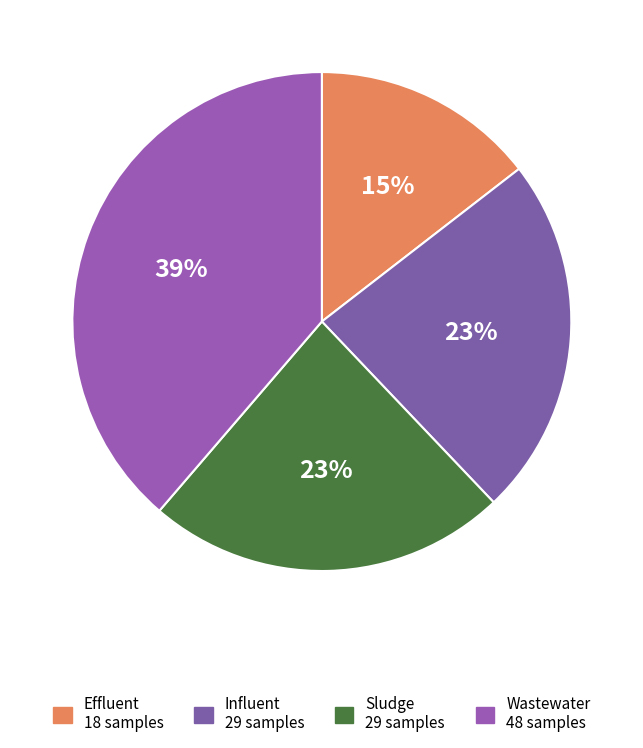

Is there any slice that represents more than half of the pie?

No